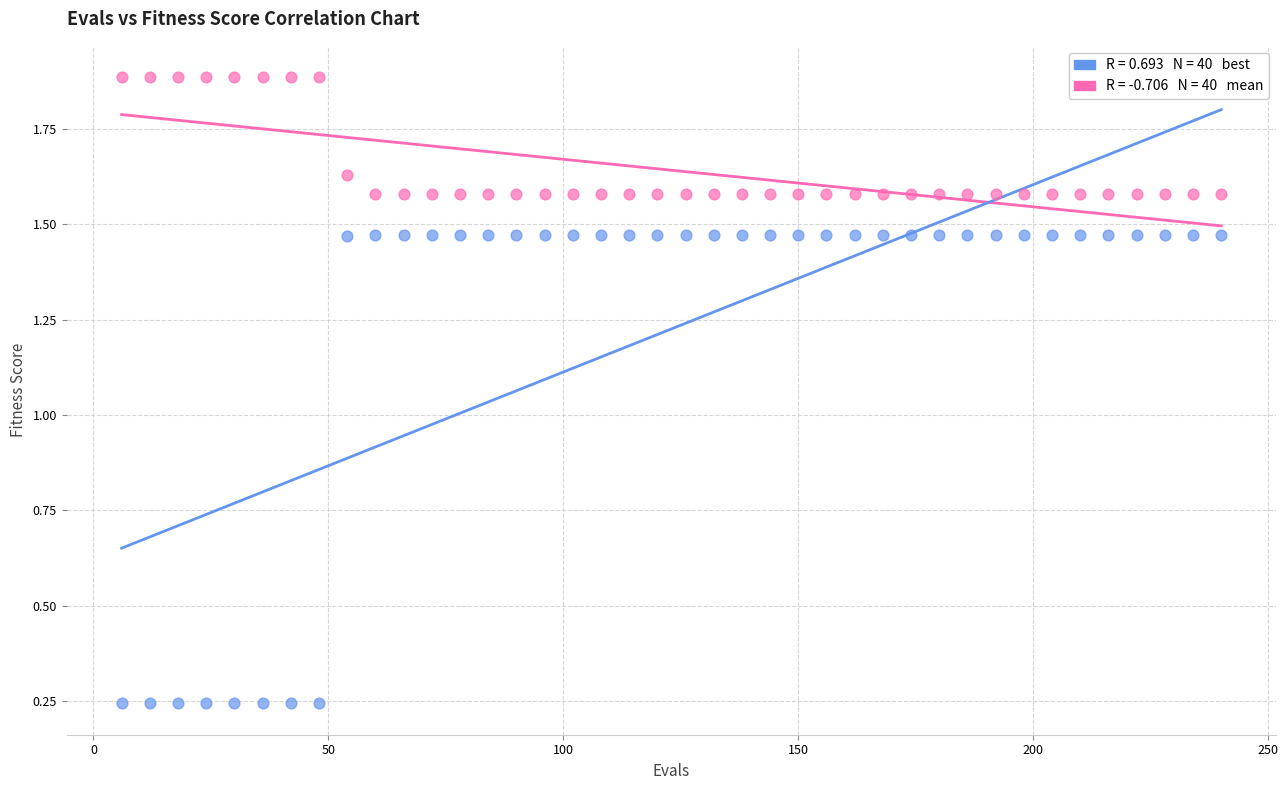

Across all data points, what is the range of X values (max minus min)?

234.0